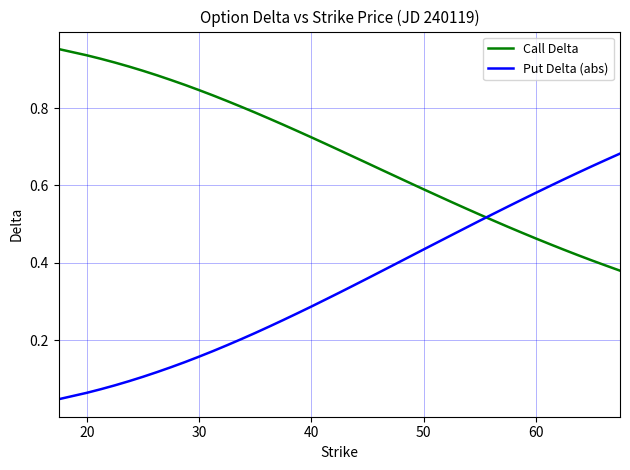

True or false: Put Delta (abs) has more than 0 points higher than both neighbors.

False